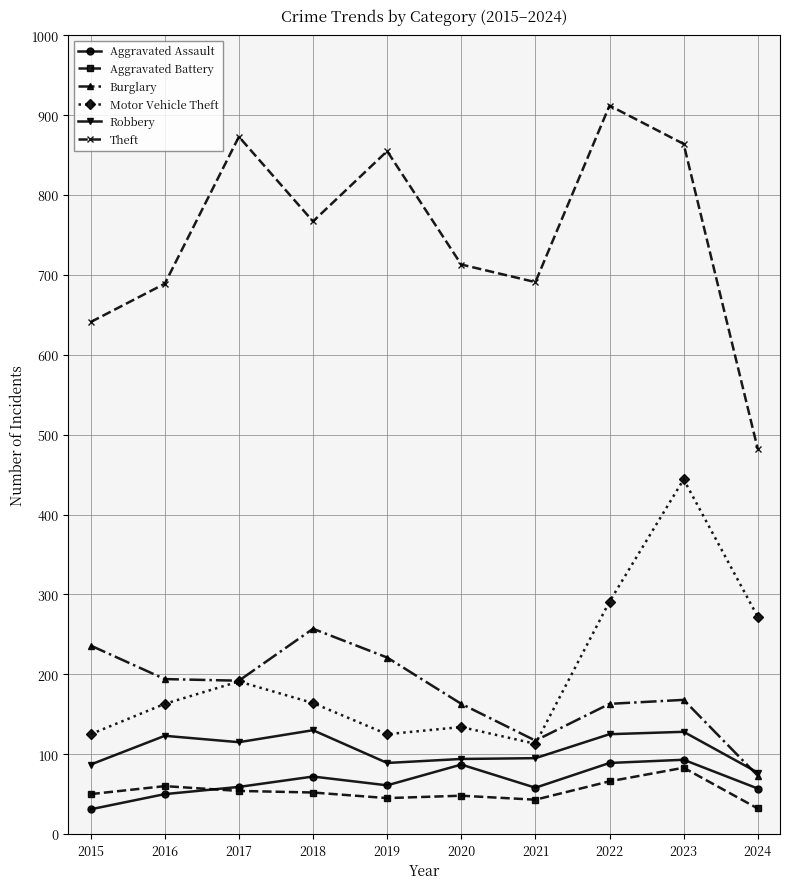

Is the value of Aggravated Battery at 2018 greater than the value of Theft at 2018?

No